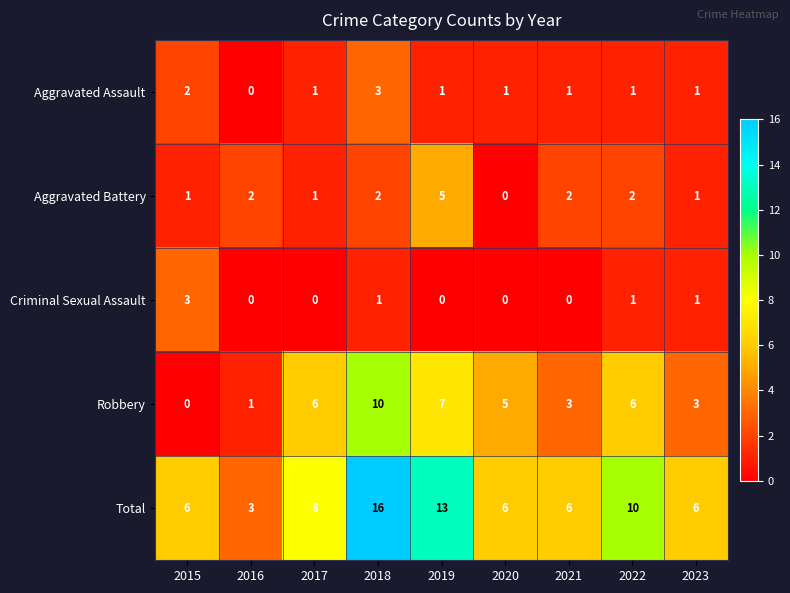

Which series has the largest total across all categories?

Total